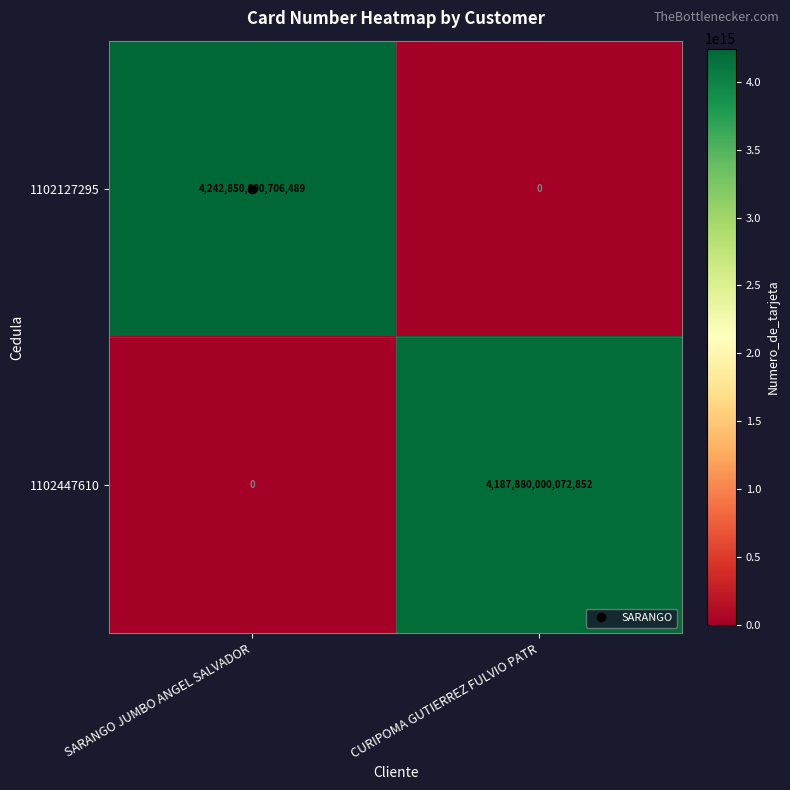

Rank the categories by 1102447610 value from highest to lowest.

CURIPOMA GUTIERREZ FULVIO PATR, SARANGO JUMBO ANGEL SALVADOR